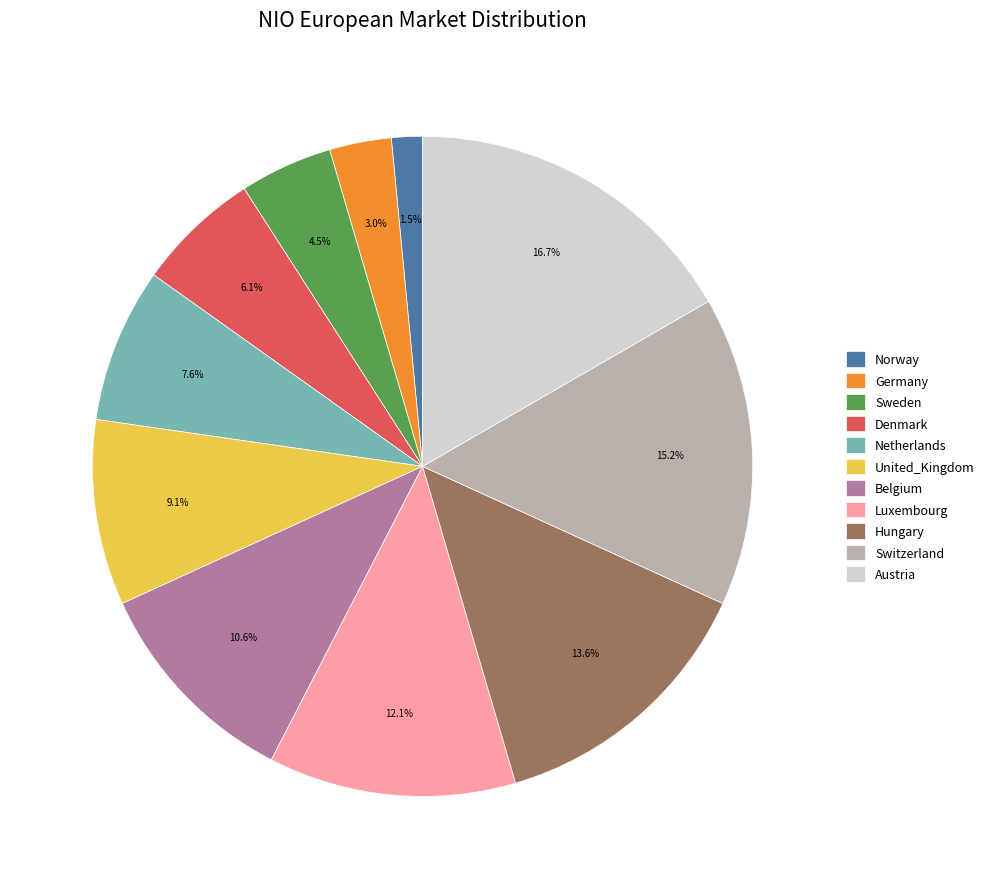

To the nearest percent, what is the difference between the Austria and Netherlands slice percentages?

9%